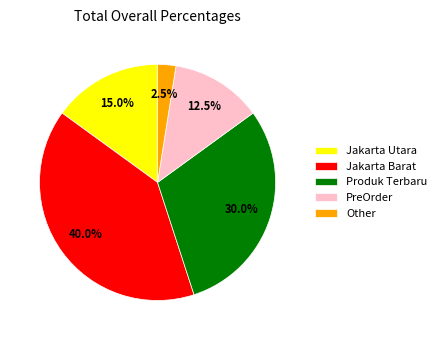

How many segments does this pie chart have?

5